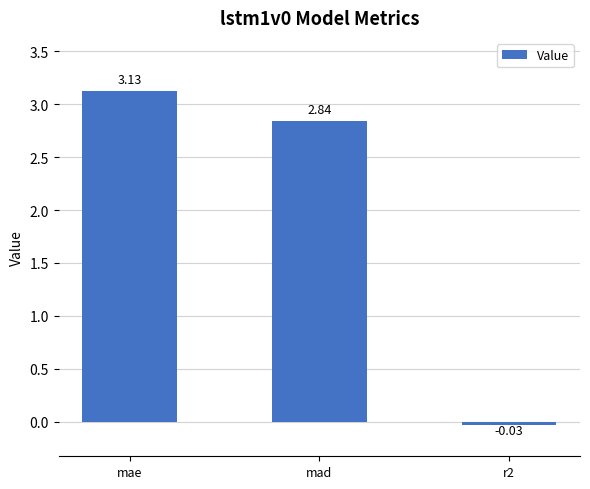

What is the label of the 1st bar from the left?

mae